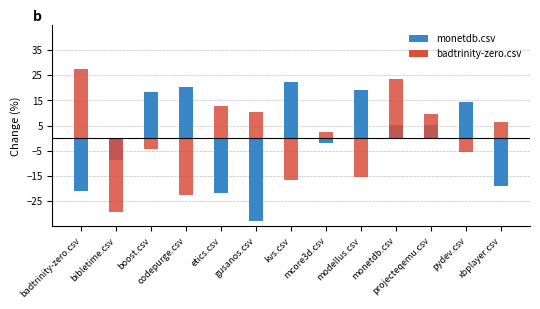

Which category has the lowest value in the badtrinity-zero.csv series?

bibletime.csv